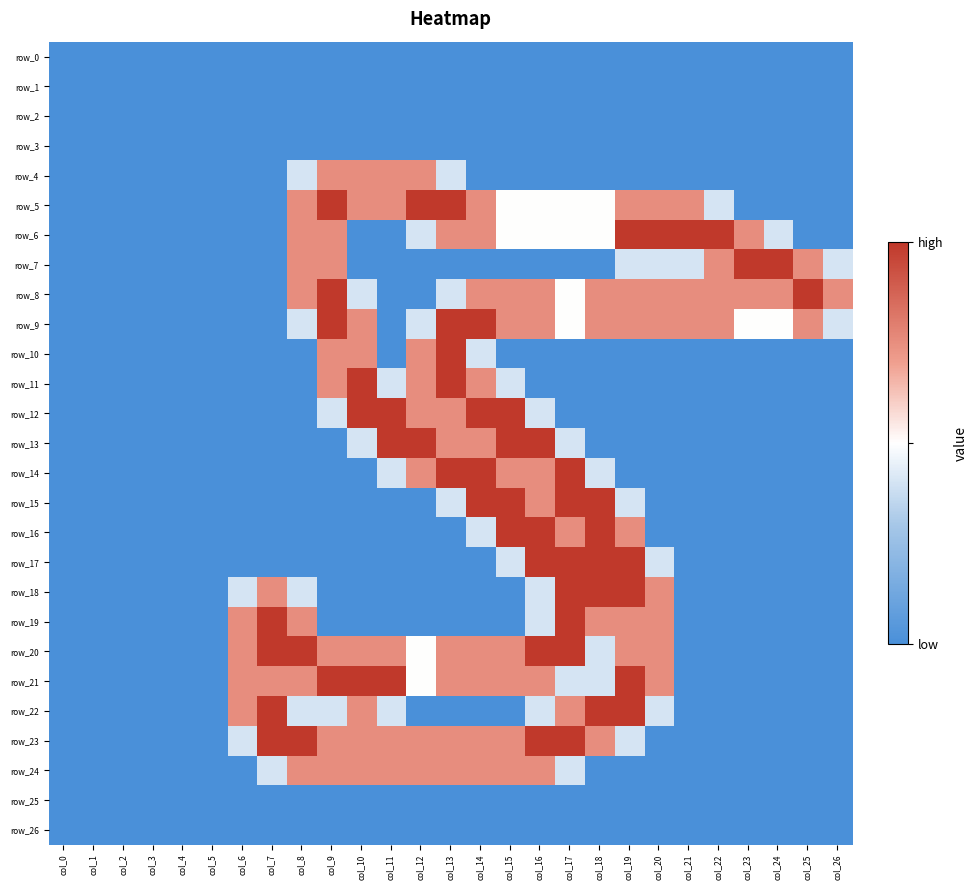

How many categories are shown in the chart?

27